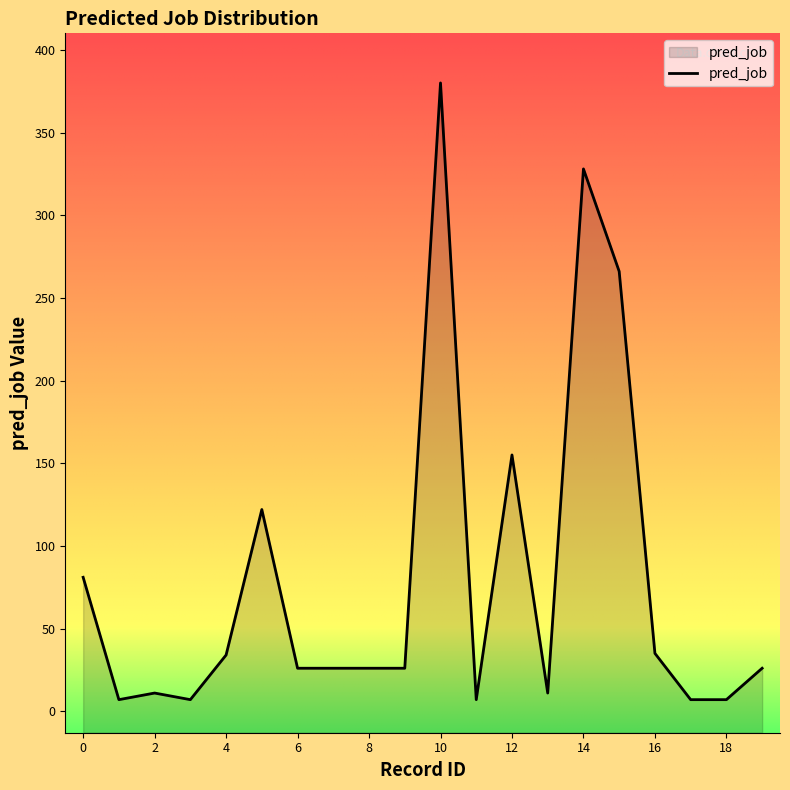

How many values exceed 26?

8